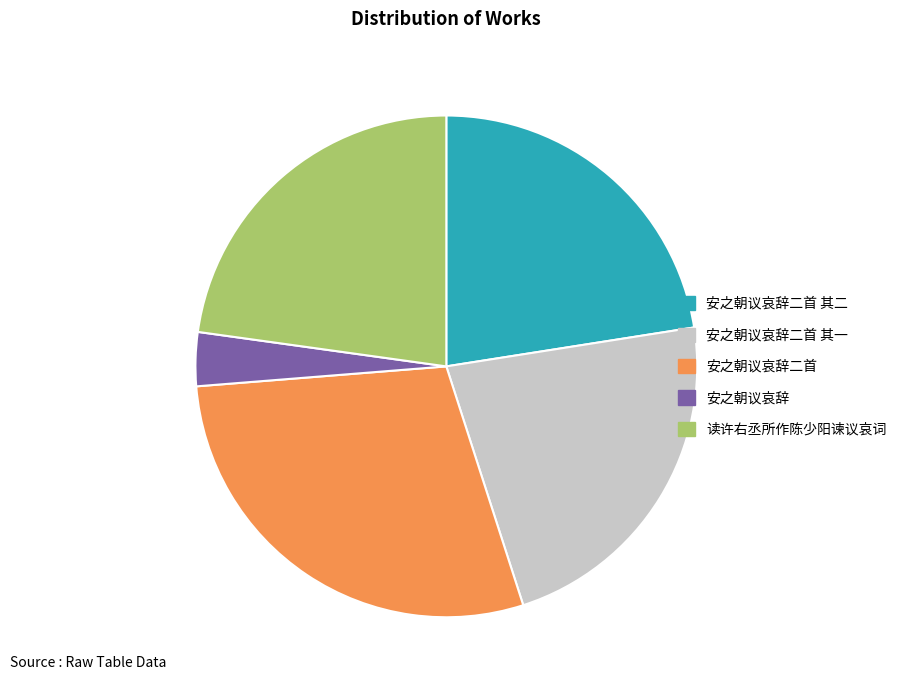

Is there a majority slice in this chart?

No